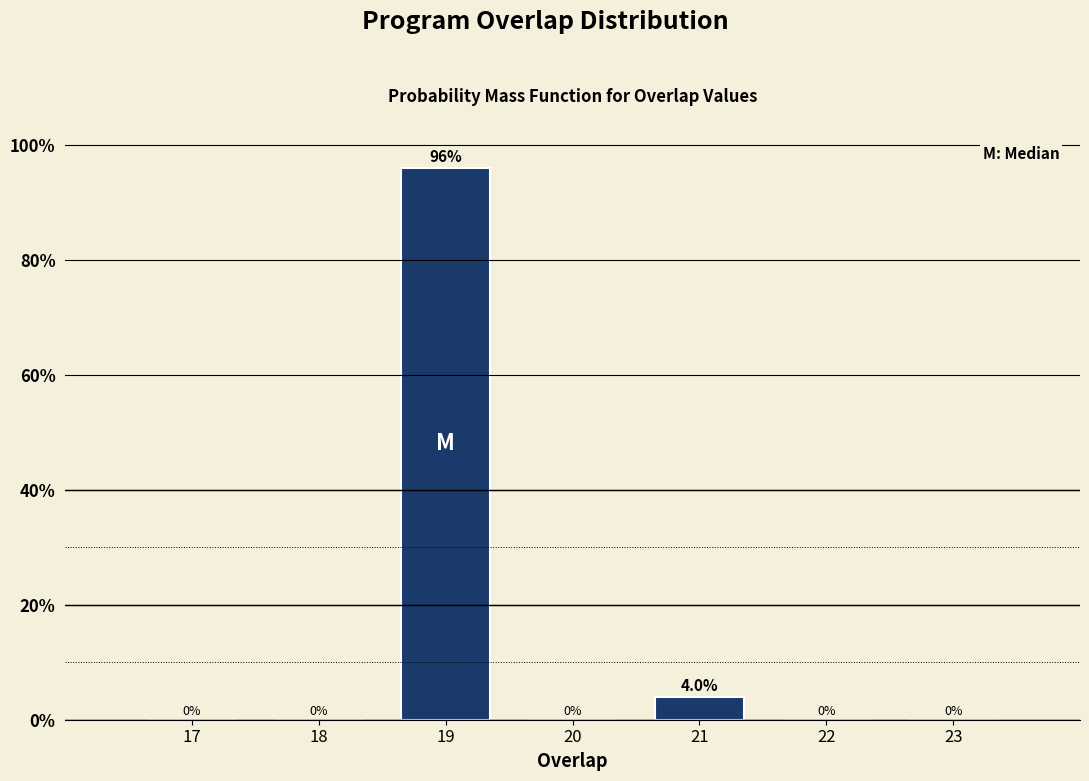

Reading left to right, list all the values displayed in this chart.

17=0	18=0	19=96	20=0	21=4	22=0	23=0